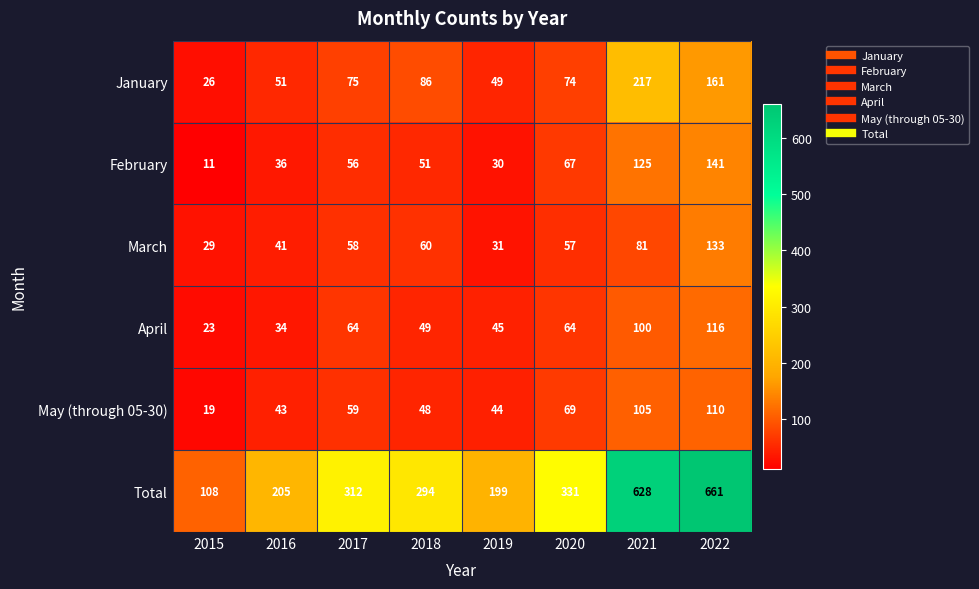

Is it true that April equals 93 at 2020?

False